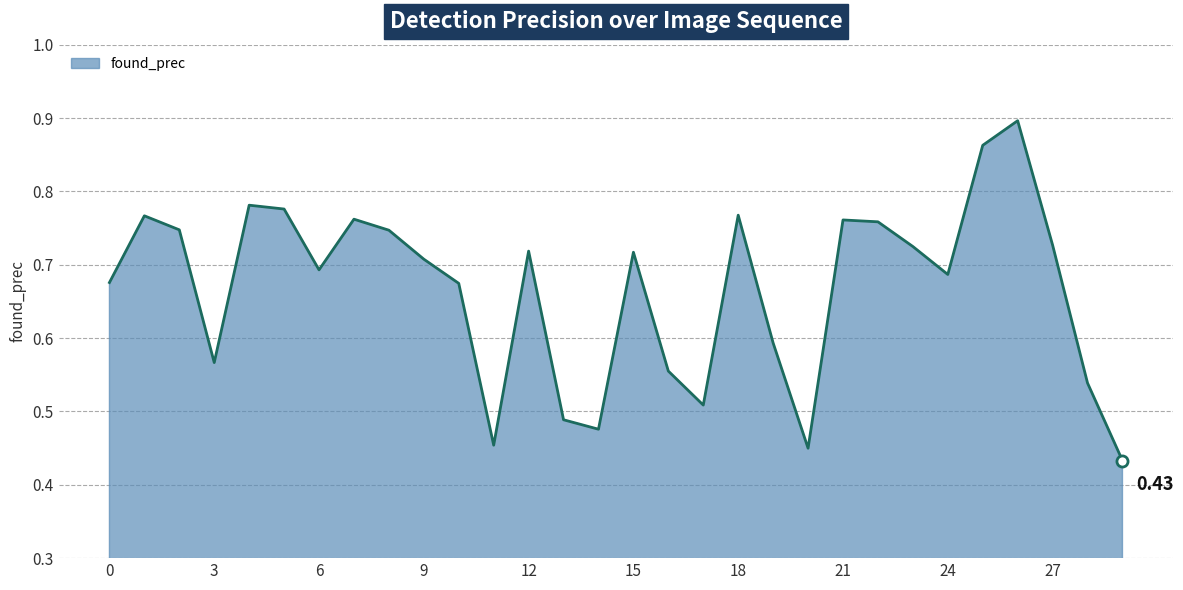

How many lines are shown in the chart?

1